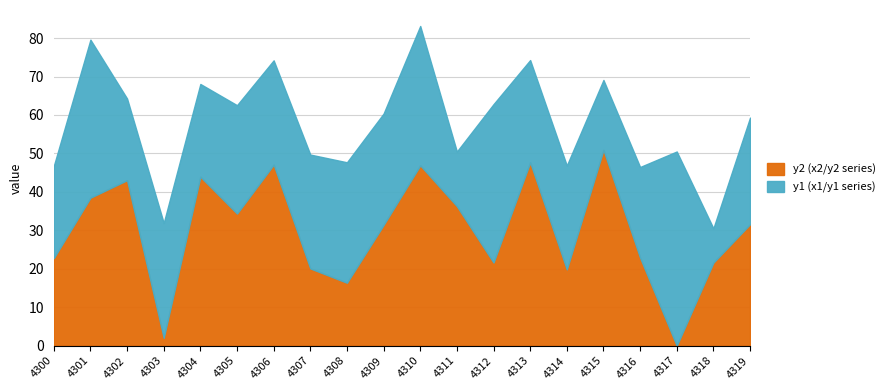

At 4319, list the series in order from smallest to largest.

y1, y2